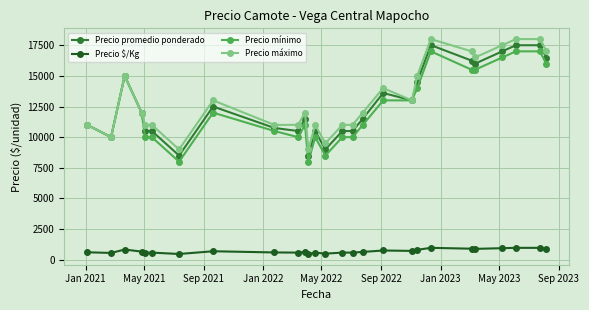

What is the value of the Precio máximo point at the 17th from the left?

12000.0